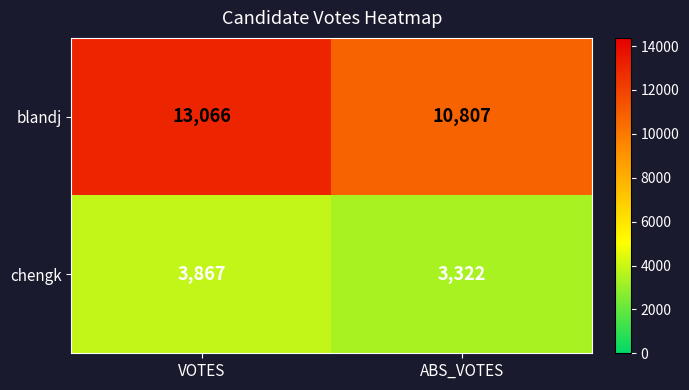

Is it true that chengk equals 3867 at VOTES?

True